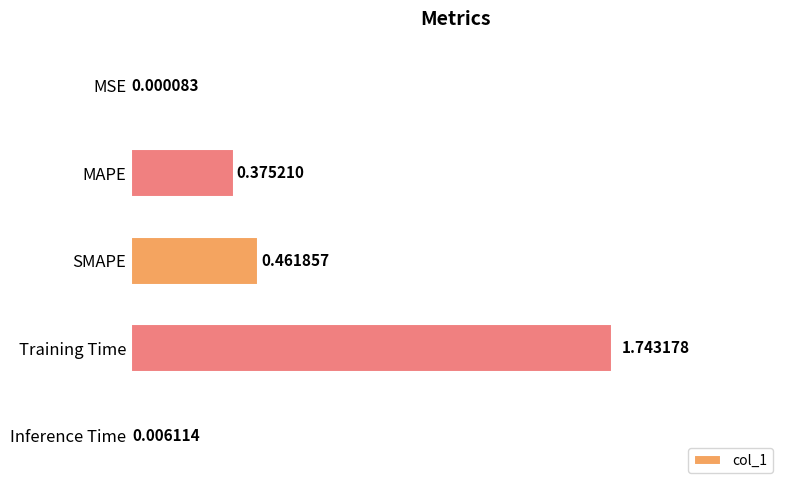

Which category has the highest value across all series?

Training Time